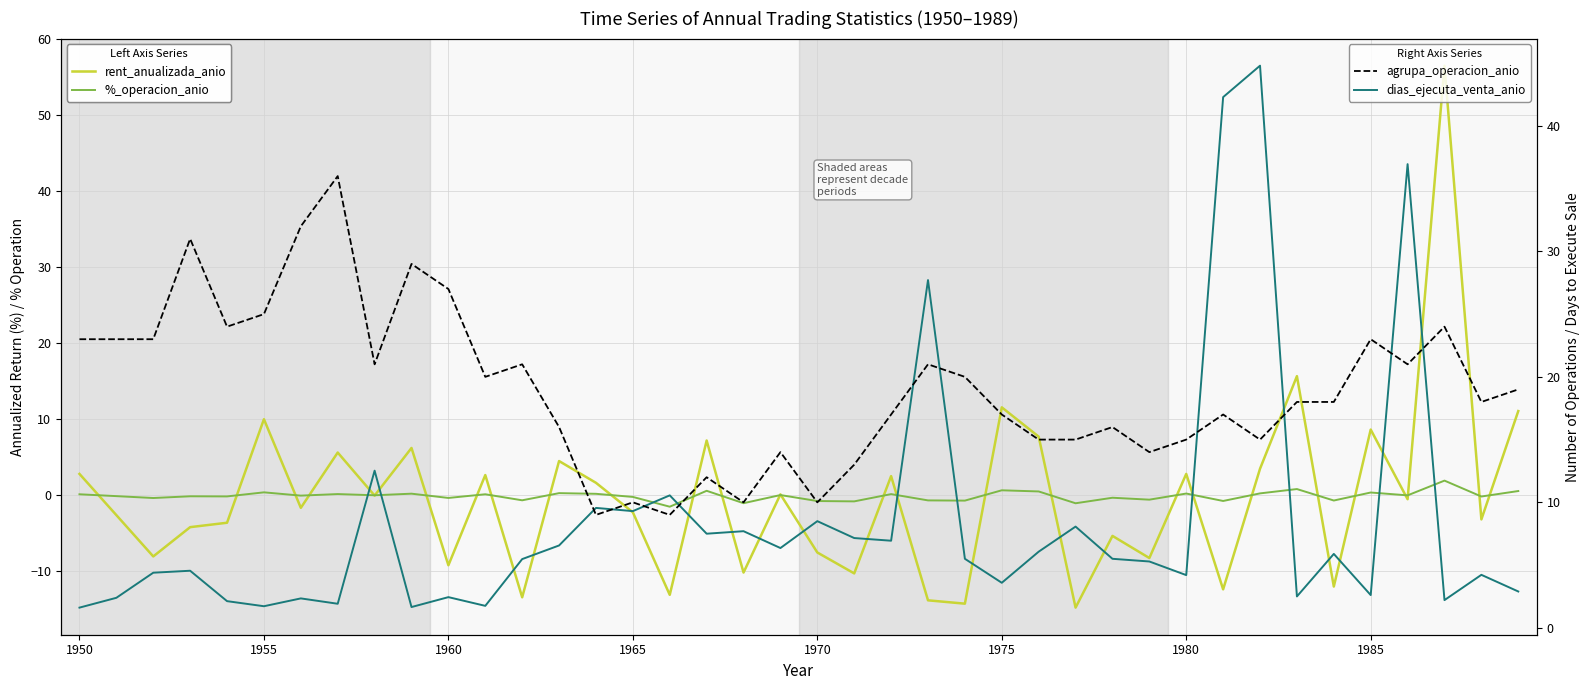

How many interior local valleys does the %_operacion_anio series have?

16